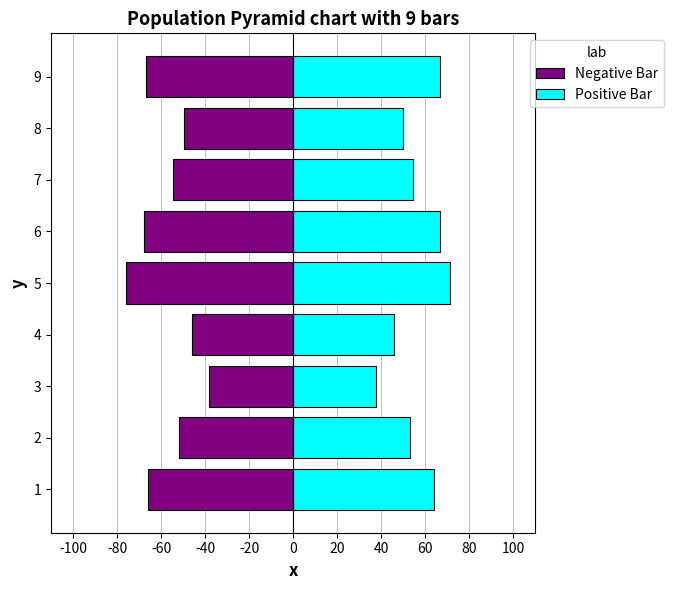

Which series changed the most between 1 and 7?

Negative Bar